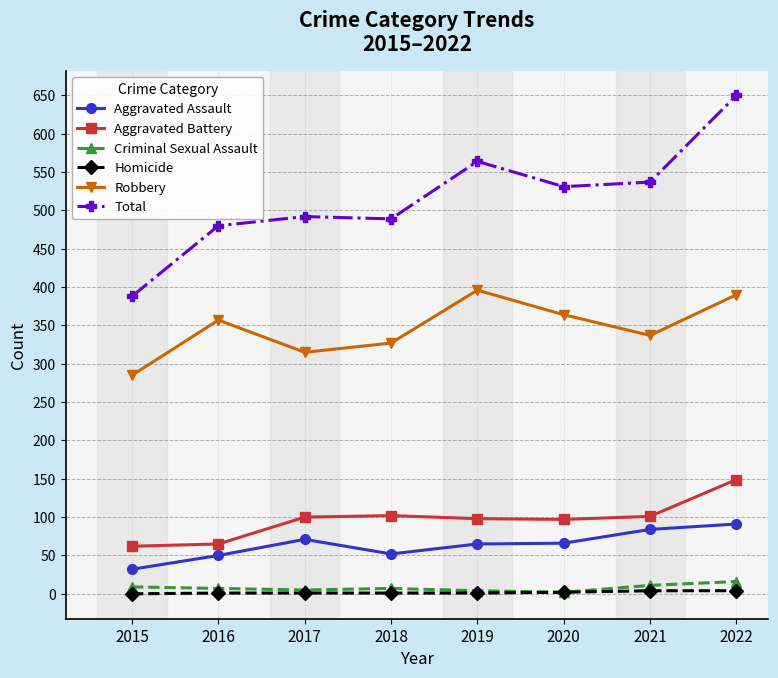

How many data points in Aggravated Assault are less than 66?

4